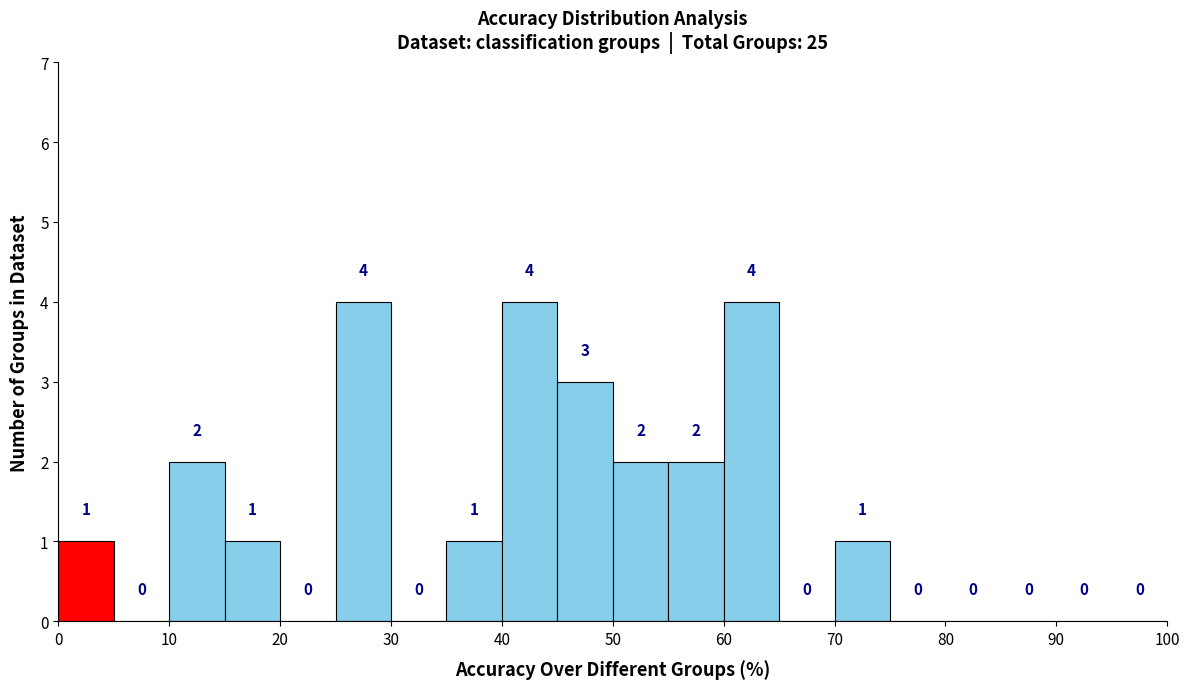

How tall is the bar that spans 35 to 40 on the x-axis?

1